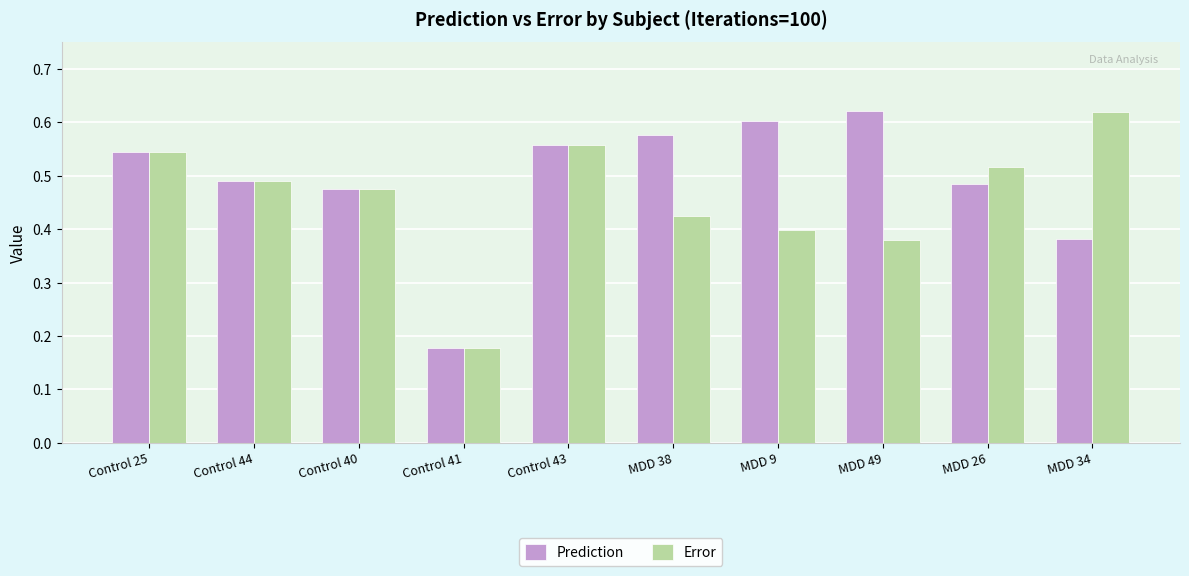

List the series in order of their overall mean, highest first.

Prediction, Error